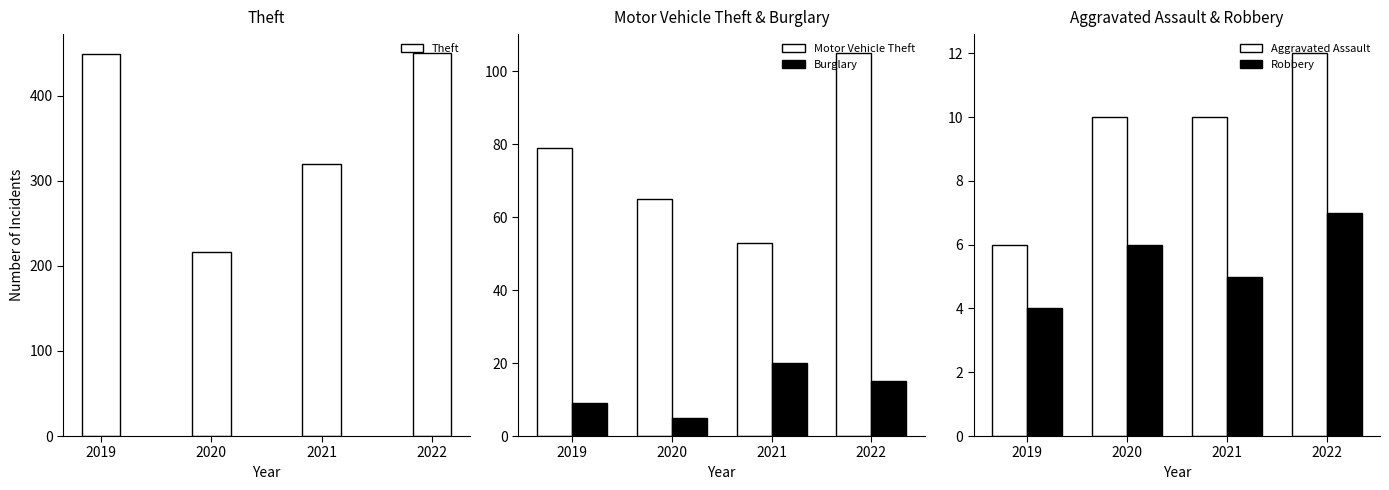

Reading left to right, what are all the values shown in this chart?

Theft: 449	216	320	450
Motor Vehicle Theft: 79	65	53	105
Burglary: 9	5	20	15
Aggravated Assault: 6	10	10	12
Robbery: 4	6	5	7